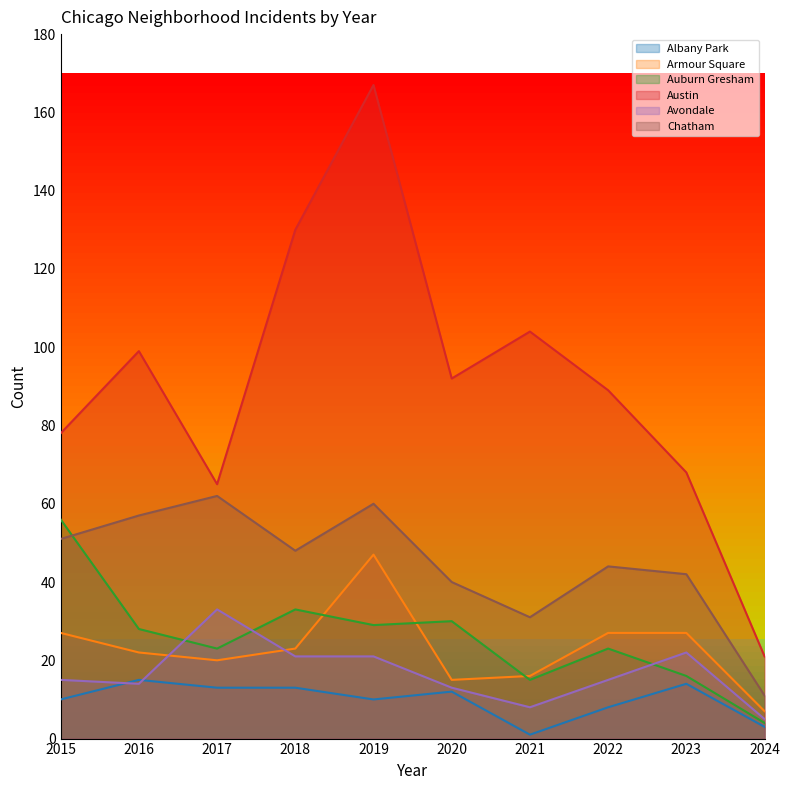

The Austin series shows 73 at 2018. True or false?

False